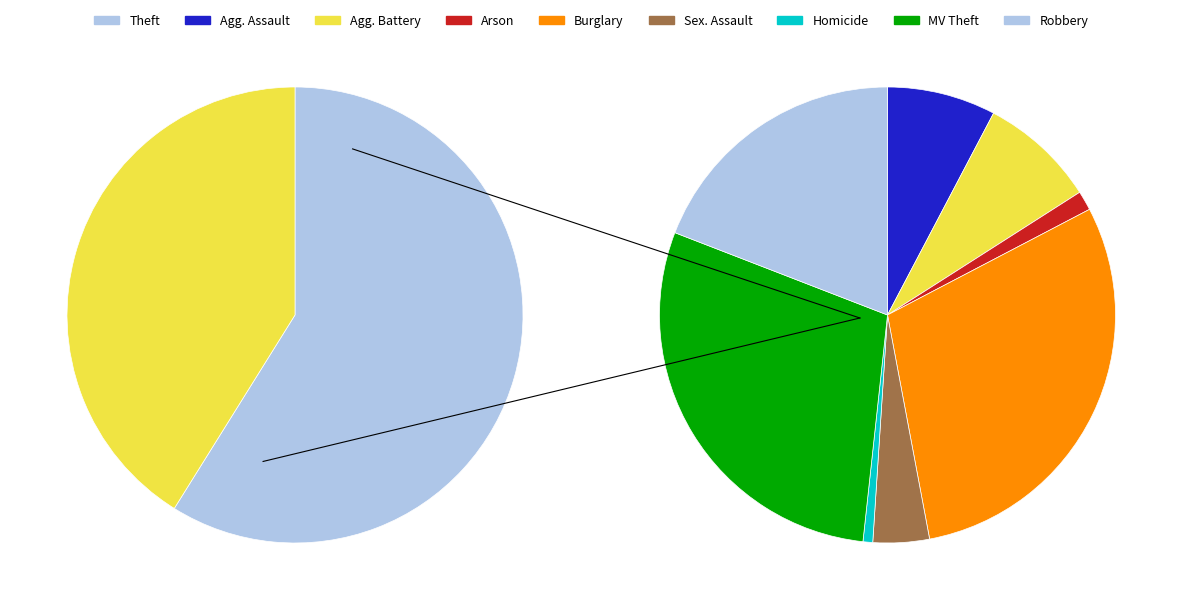

Which category has the biggest portion of the pie?

Theft